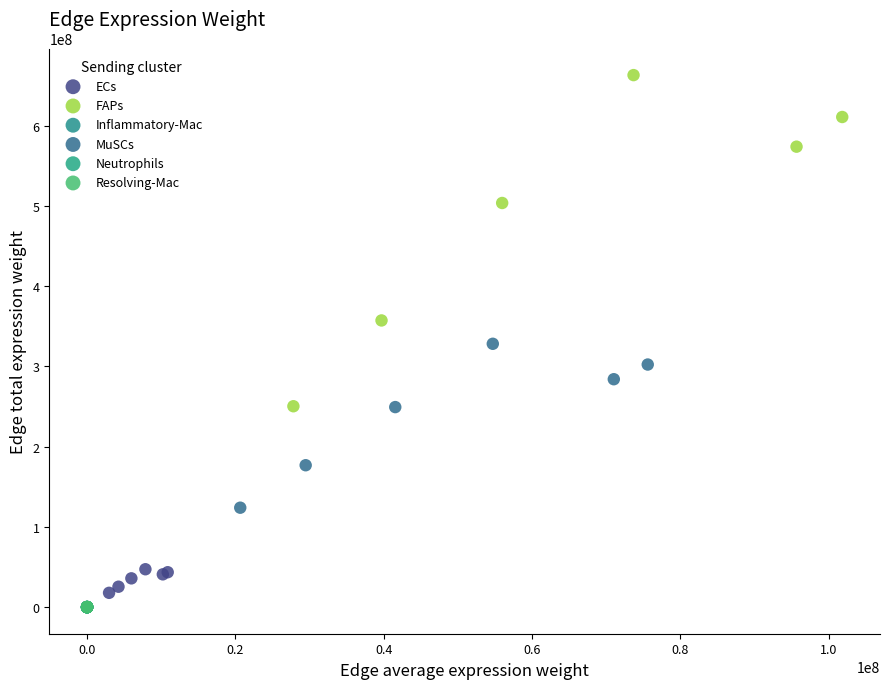

What are all the series names shown in the legend?

ECs, FAPs, Inflammatory-Mac, MuSCs, Neutrophils, Resolving-Mac